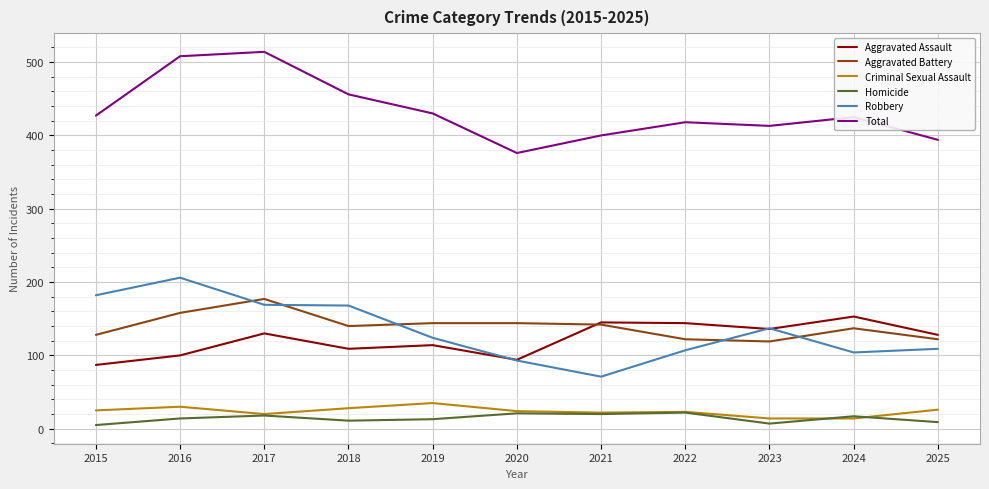

At which category does Aggravated Assault reach its first local peak?

2017